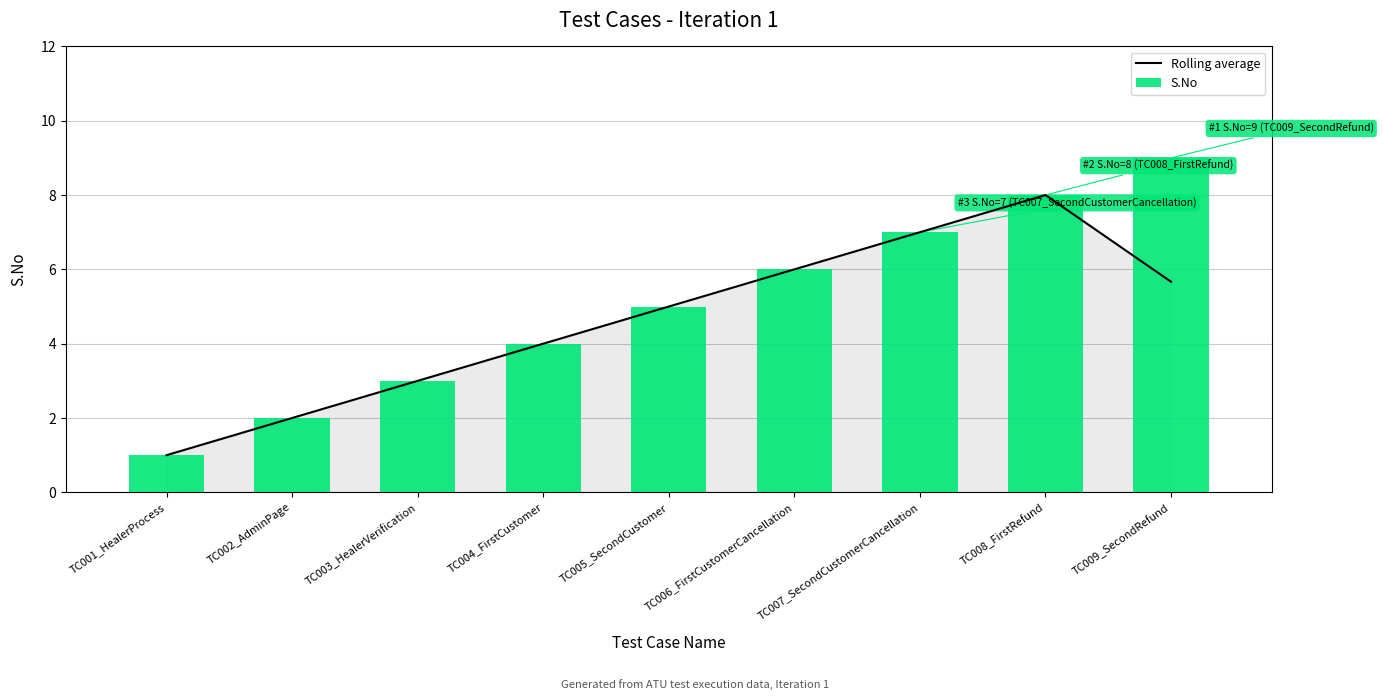

At which label does S.No first exceed 5?

TC006_FirstCustomerCancellation